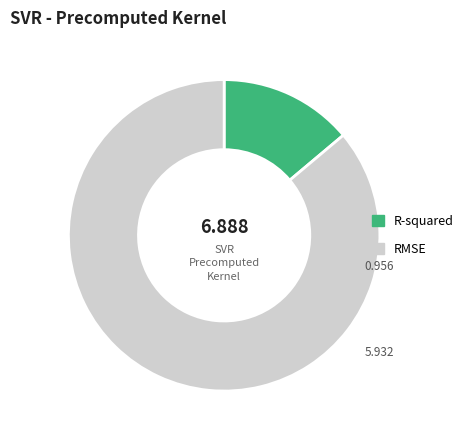

Rank the categories by value from highest to lowest.

RMSE, R-squared